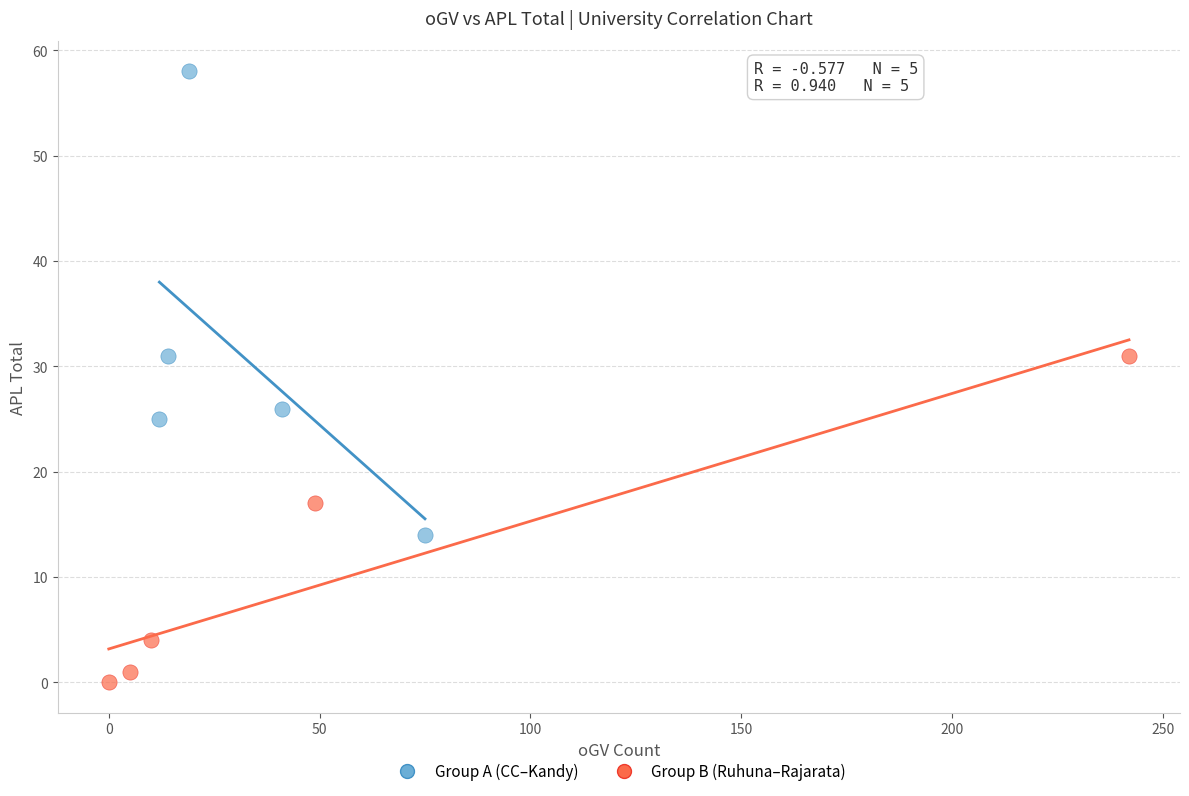

Which series has the widest spread of Y values?

Group A (CC–Kandy)